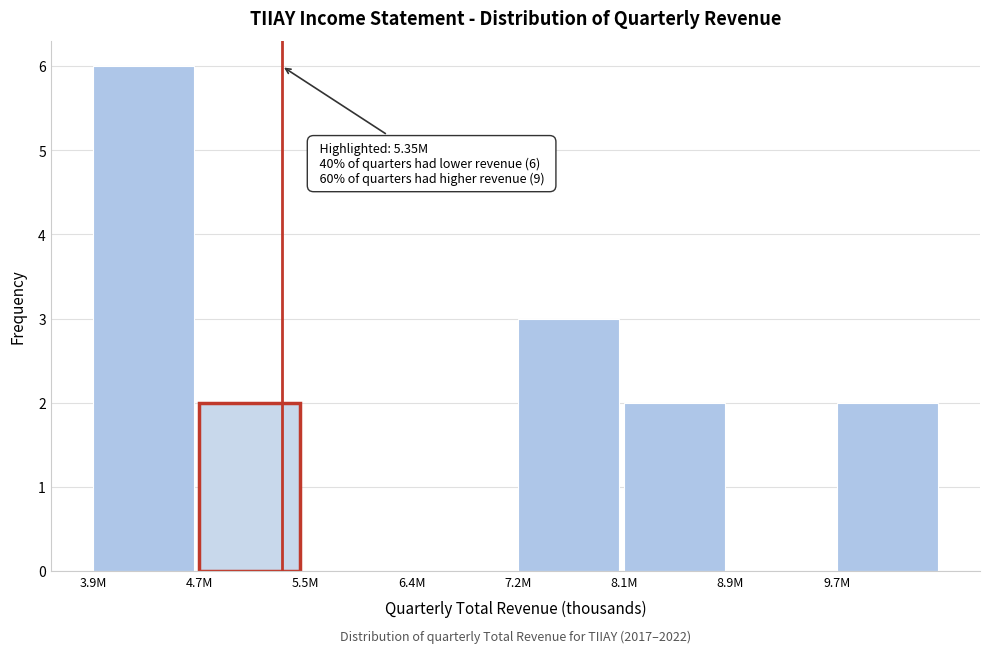

Reading left to right, transcribe all the data shown in this chart.

3.9M=6	4.7M=2	5.5M=0	6.4M=0	7.2M=3	8.1M=2	8.9M=0	9.7M=2